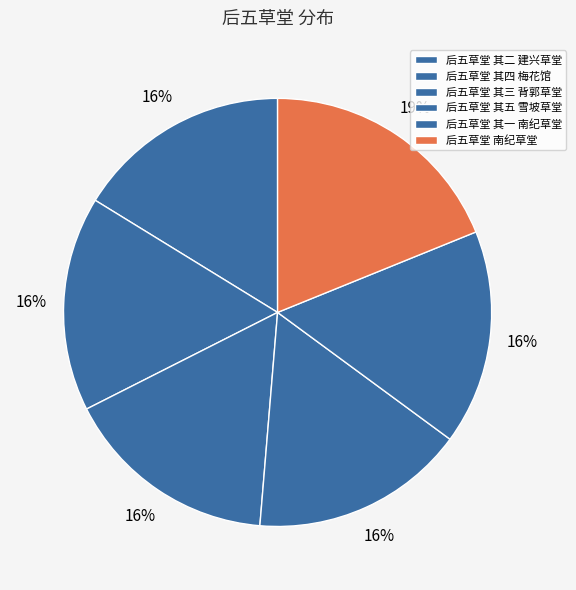

Count the number of slices in the pie.

6